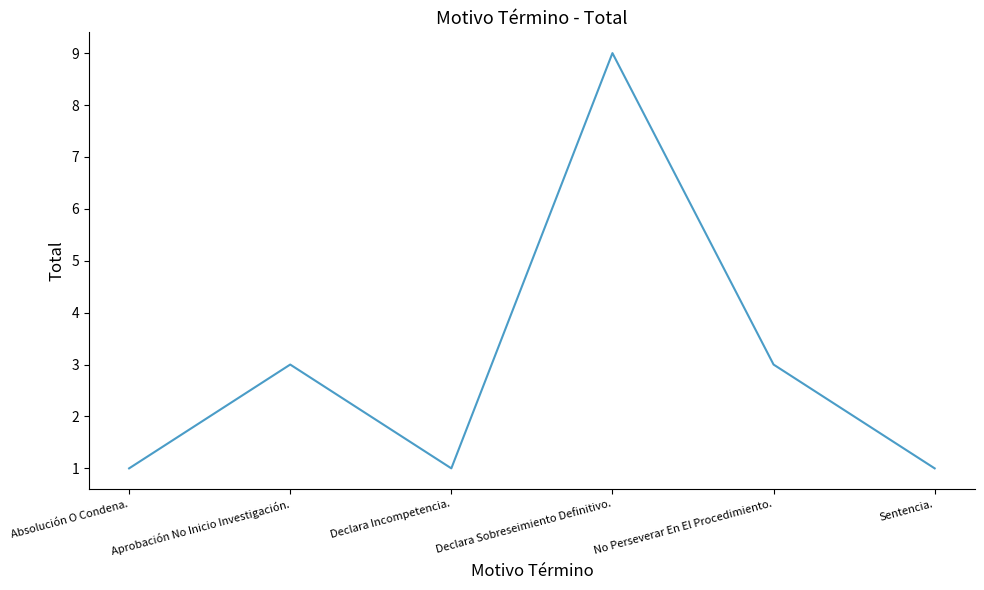

True or false: the data shows 2 at Absolución O Condena..

False